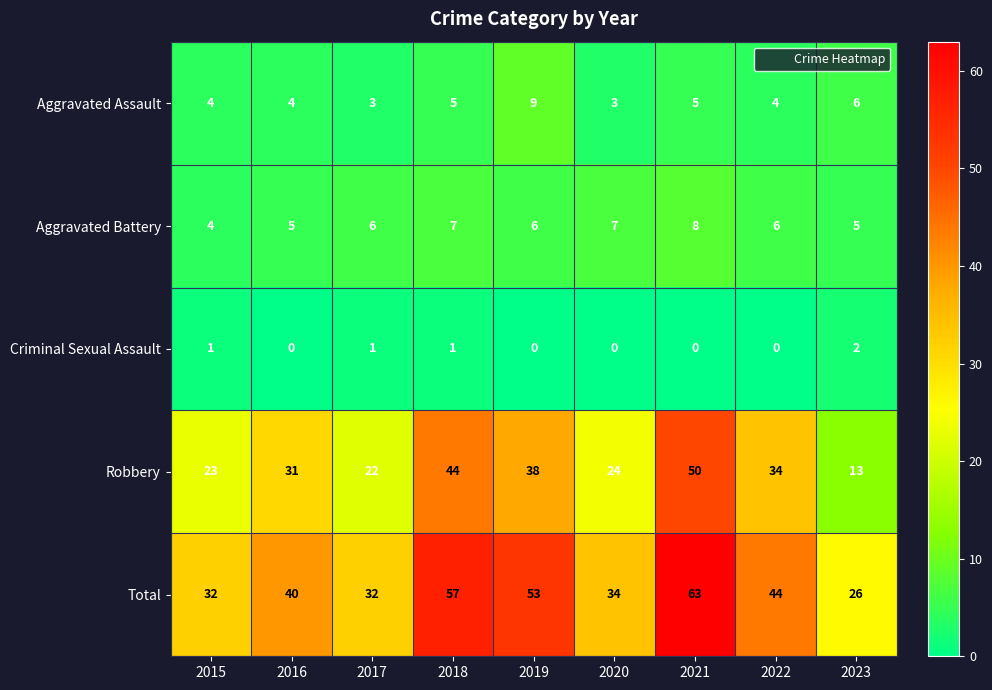

What is the average value of the Robbery series?

31